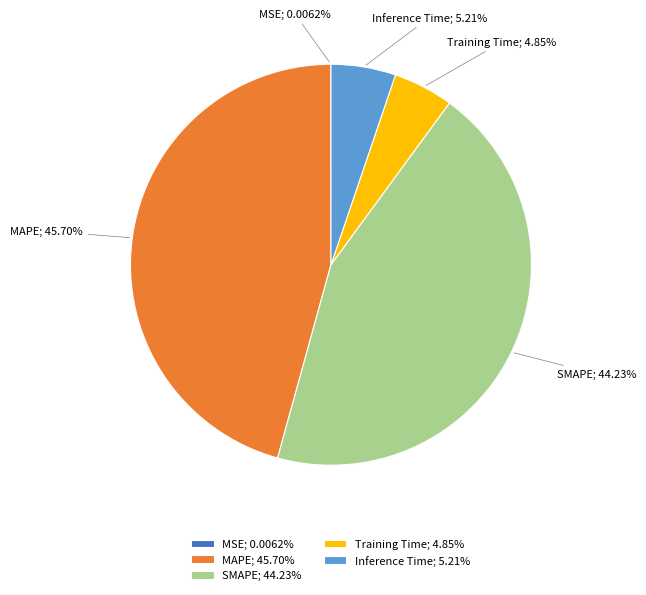

Is MAPE; 45.70% the majority of the pie?

No